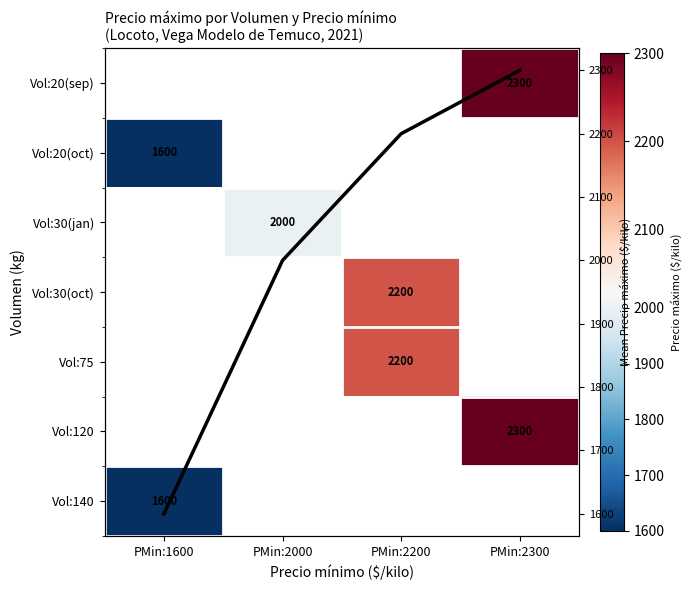

What is the average value of the Mean Precio máximo series?

2025.0